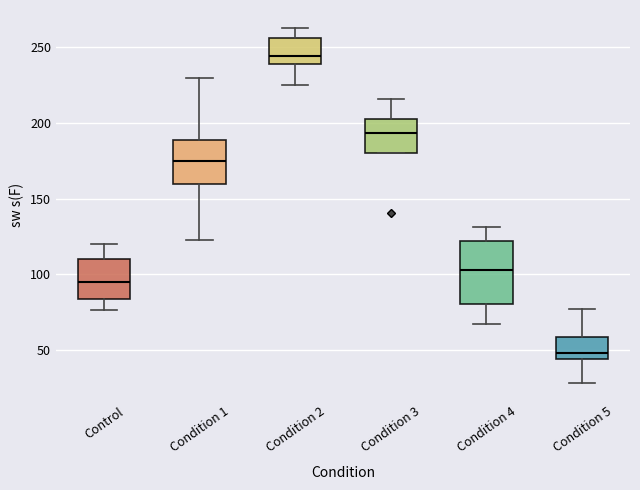

Comparing the boxes themselves (not the whiskers), which one is the tallest?

Condition 4